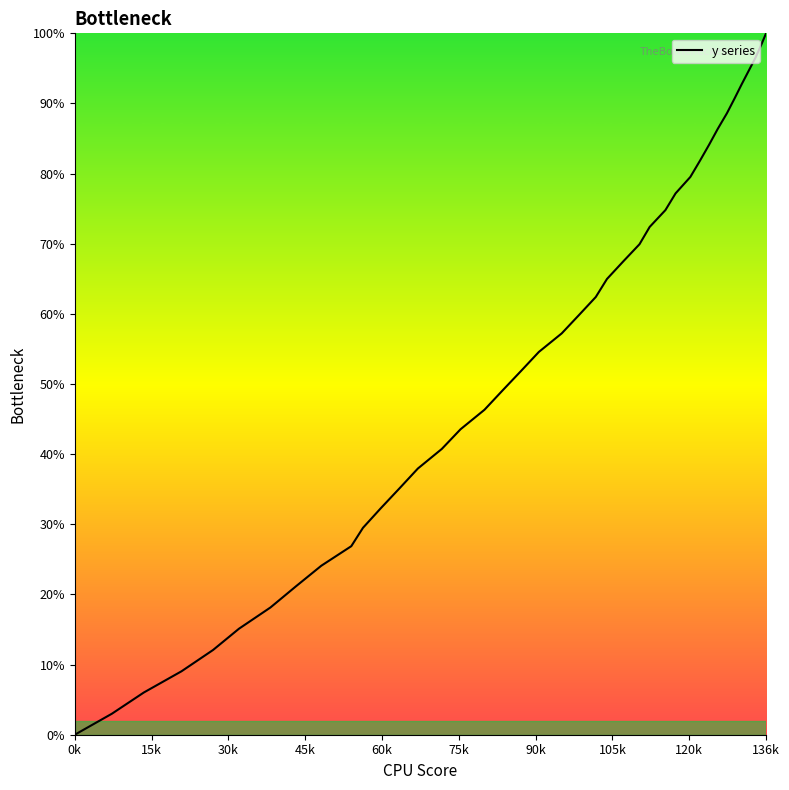

What is the difference between the maximum and minimum values?

100.0